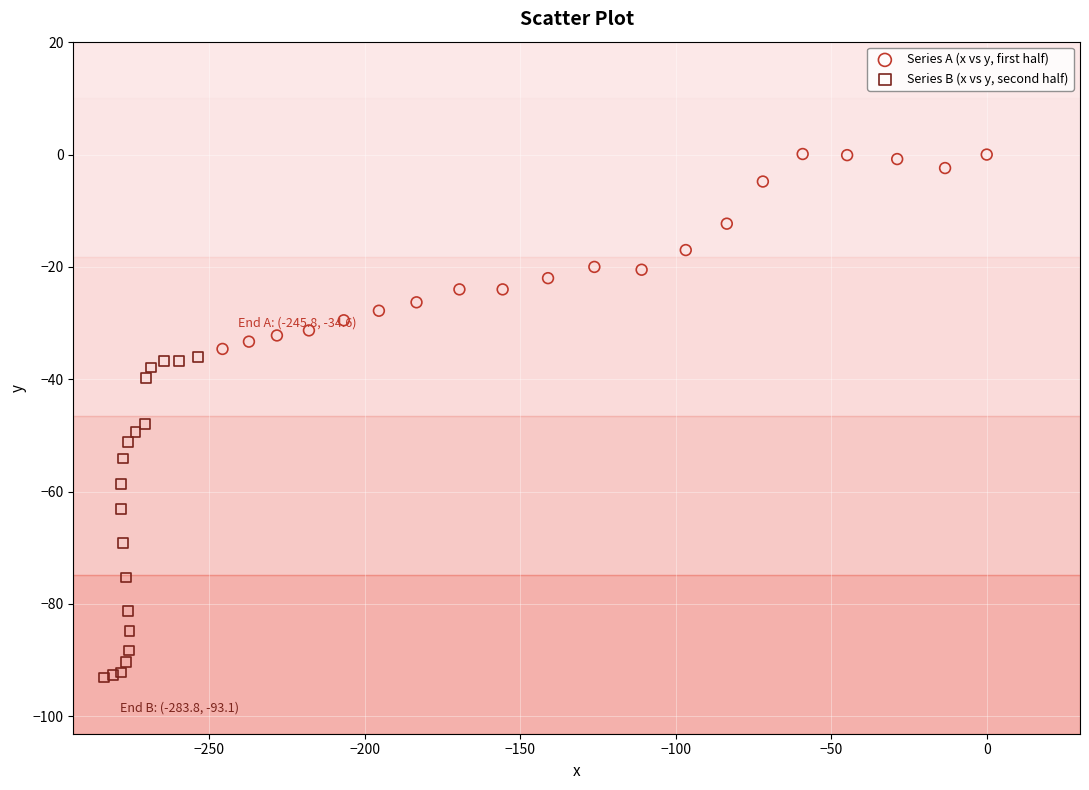

Which series reaches the maximum Y coordinate?

Series A (x vs y, first half)